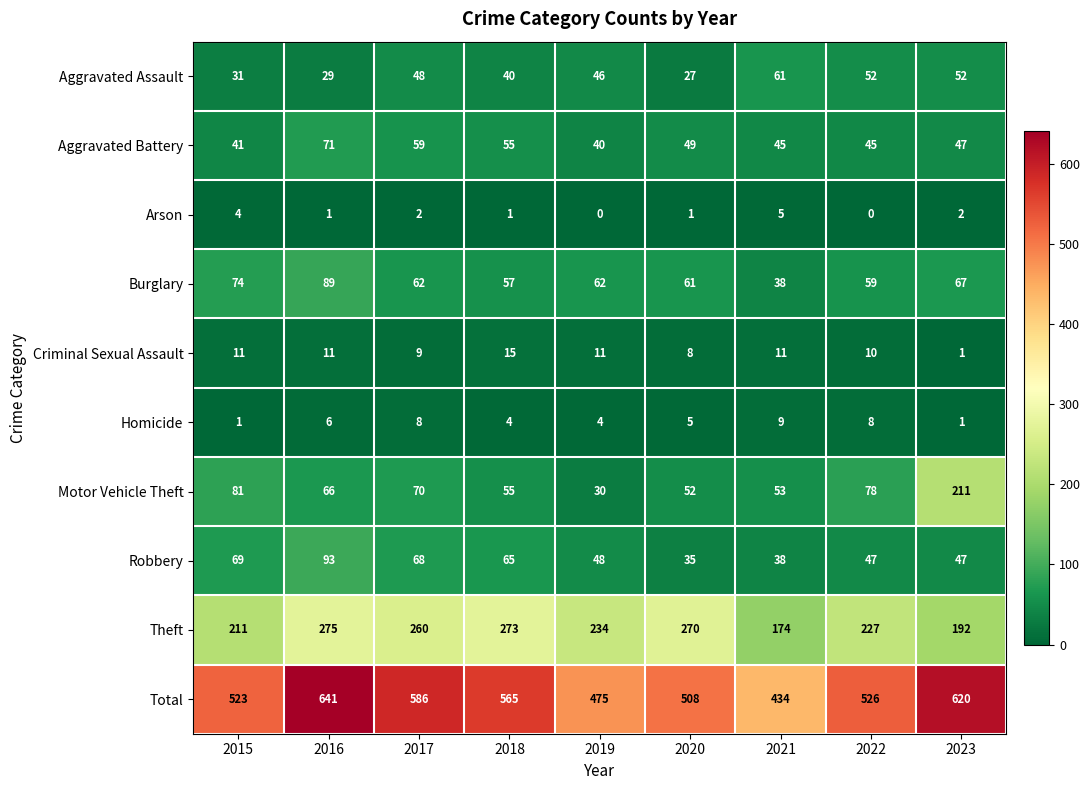

The value of Total at 2020 is 508. True or false?

True